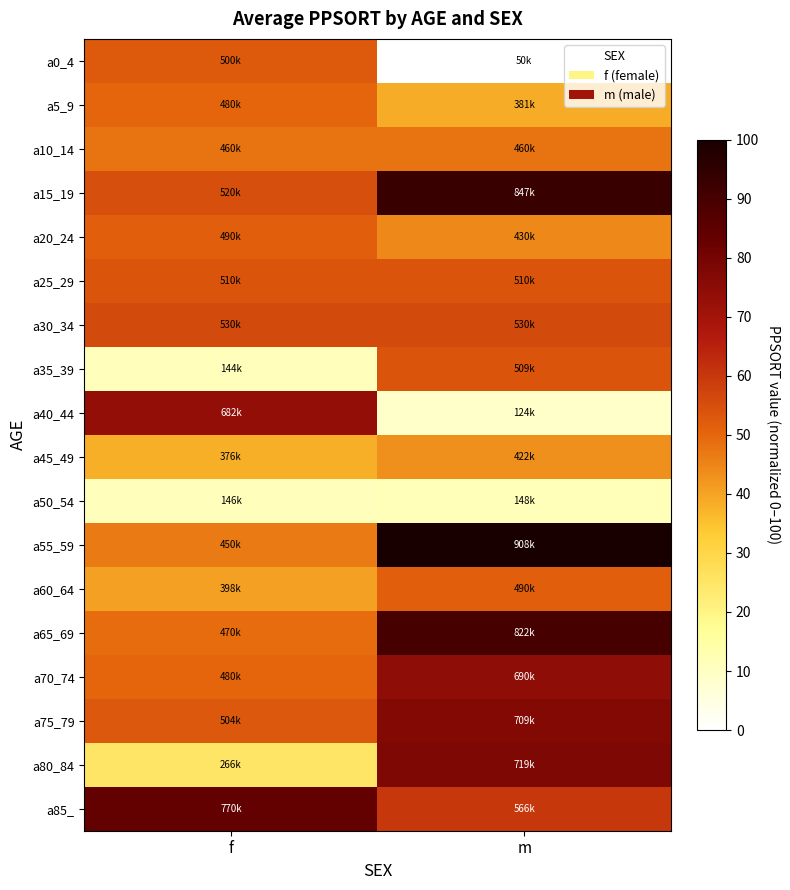

Which label corresponds to the smallest value in the chart?

m